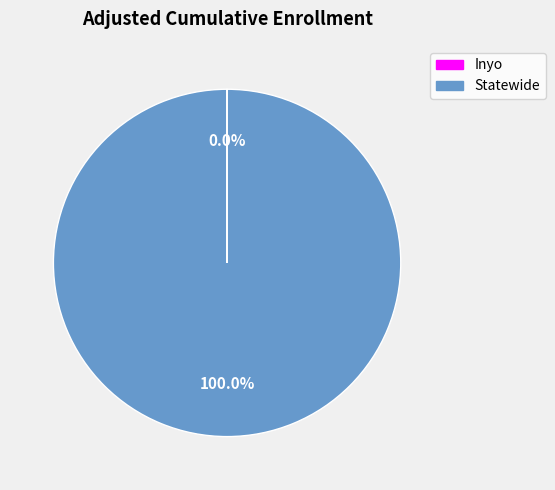

Is there any slice that represents more than half of the pie?

Yes